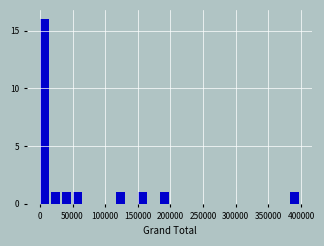

Around what value on the x-axis is the tallest bar? Give the approximate position of its centre, as read against the axis.

5000